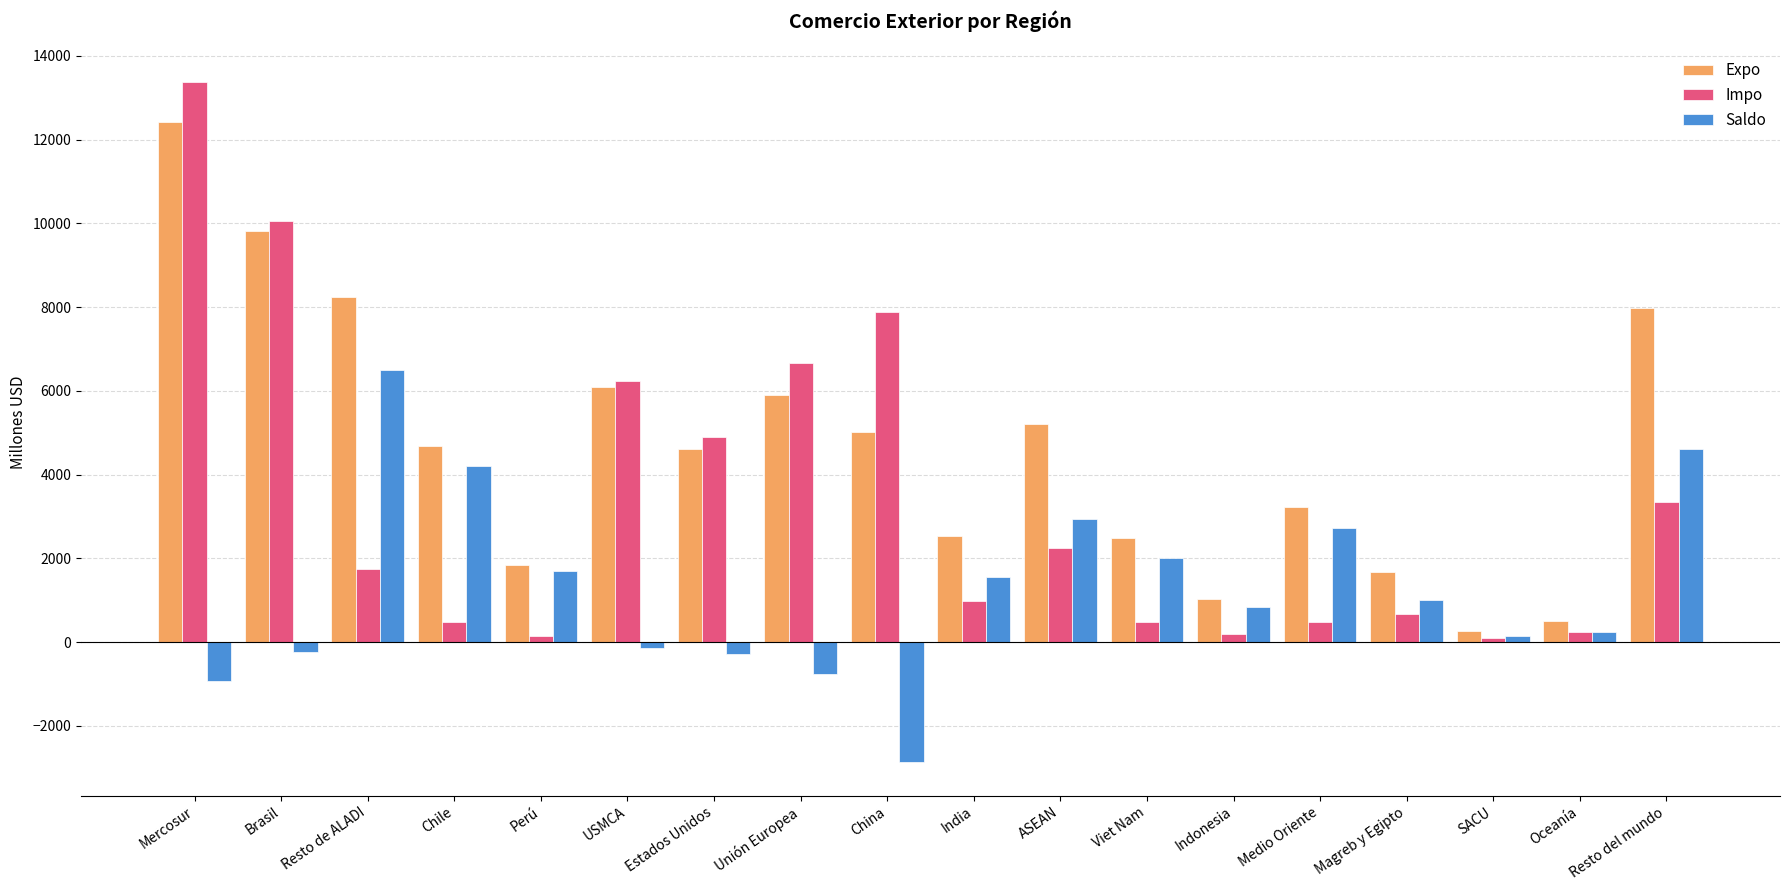

Between Resto de ALADI and Unión Europea, which series saw the biggest shift?

Saldo